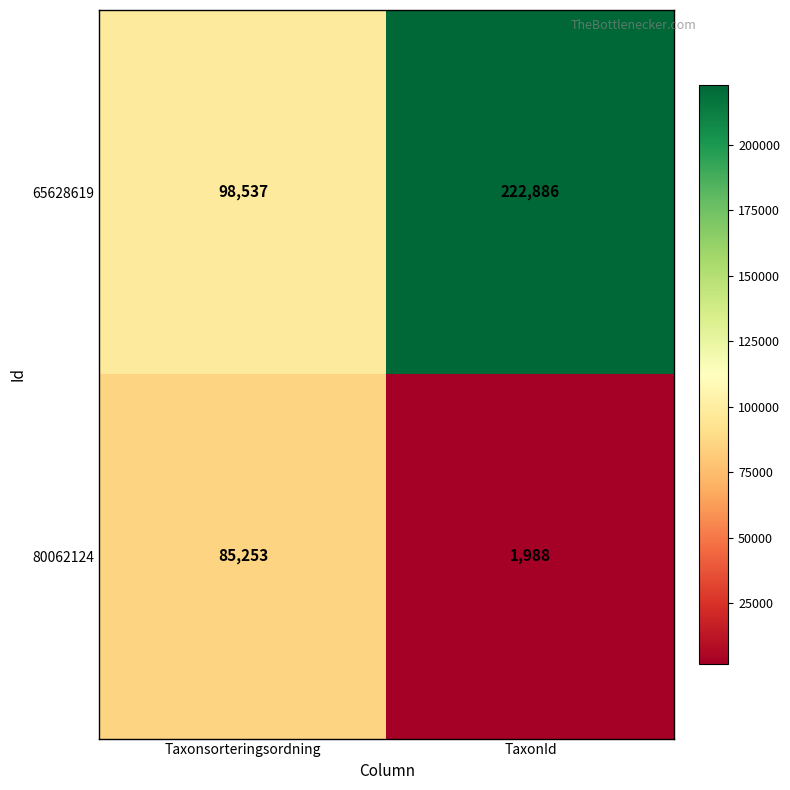

How many categories are shown in the chart?

2